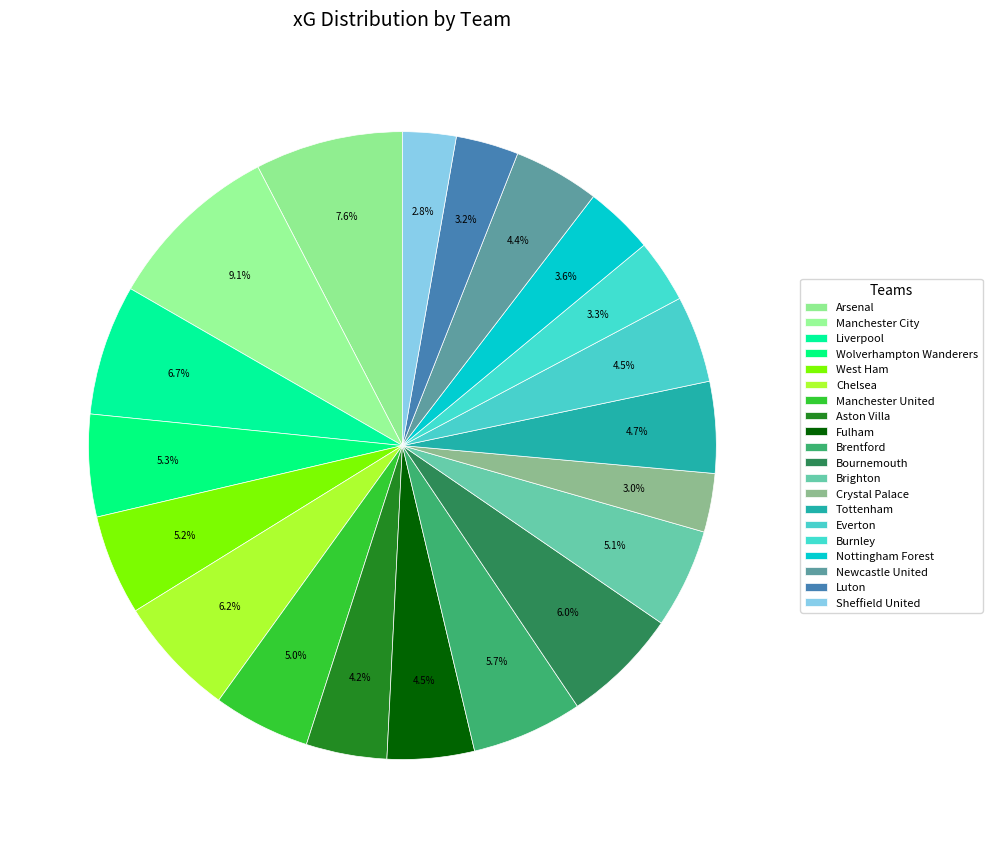

Count the number of slices in the pie.

20